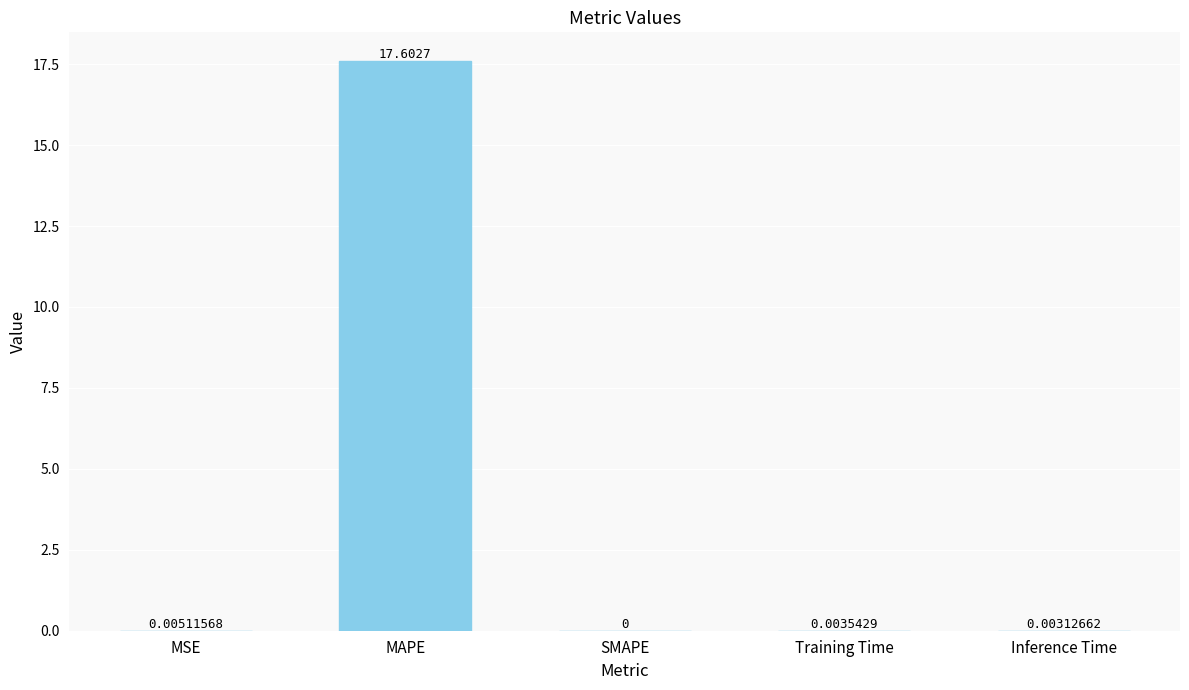

The value at MSE is 0.0. True or false?

True